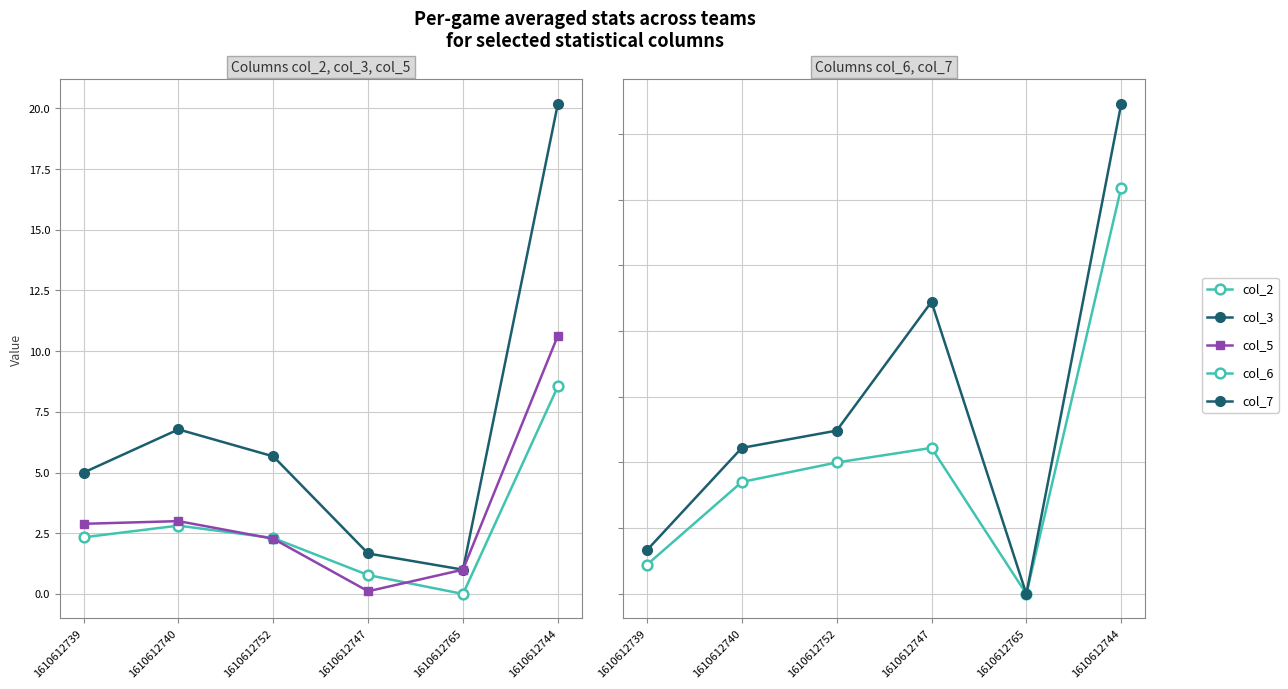

Reading right to left, list all the values displayed in this chart.

col_2: 1610612744=8.5	1610612765=0.0	1610612747=0.8	1610612752=2.3	1610612740=2.8	1610612739=2.3
col_3: 1610612744=20.2	1610612765=1.0	1610612747=1.7	1610612752=5.7	1610612740=6.8	1610612739=5.0
col_5: 1610612744=10.6	1610612765=1.0	1610612747=0.1	1610612752=2.3	1610612740=3.0	1610612739=2.9
col_6: 1610612744=3.1	1610612765=0.0	1610612747=1.1	1610612752=1.0	1610612740=0.9	1610612739=0.2
col_7: 1610612744=3.7	1610612765=0.0	1610612747=2.2	1610612752=1.2	1610612740=1.1	1610612739=0.3